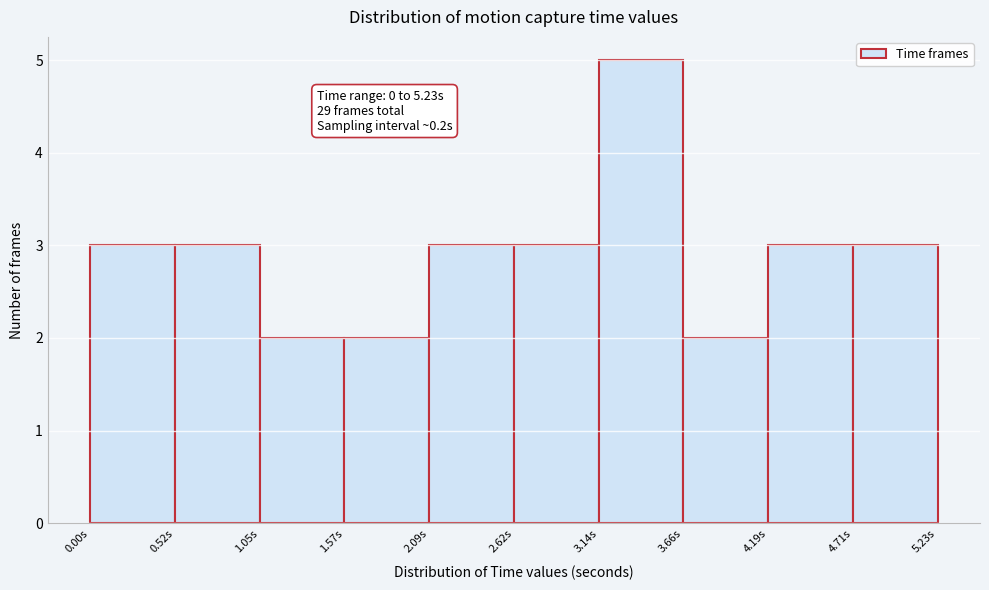

Over which range of the x-axis is the bar tallest?

3.1 to 3.7